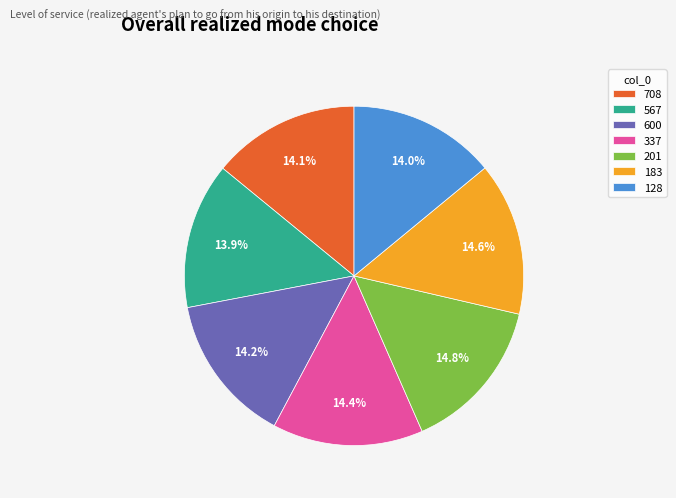

Approximately how many times larger is the value at 567 compared to 600?

1.0